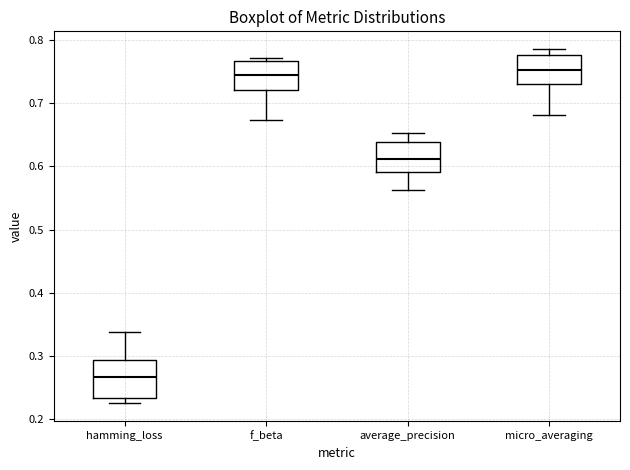

Reading left to right, read every box against the y-axis: the position of its median line, the range the box covers, and the ends of its whiskers. The values are not printed on the chart, so give them approximately, as read against the axis.

hamming_loss: median 0.27, box 0.23 to 0.29, whiskers 0.23 (just below the box's lower edge) to 0.34
f_beta: median 0.74, box 0.72 to 0.77, whiskers 0.67 to 0.77 (just above the box's upper edge)
average_precision: median 0.61, box 0.59 to 0.64, whiskers 0.56 to 0.65
micro_averaging: median 0.75, box 0.73 to 0.78, whiskers 0.68 to 0.79